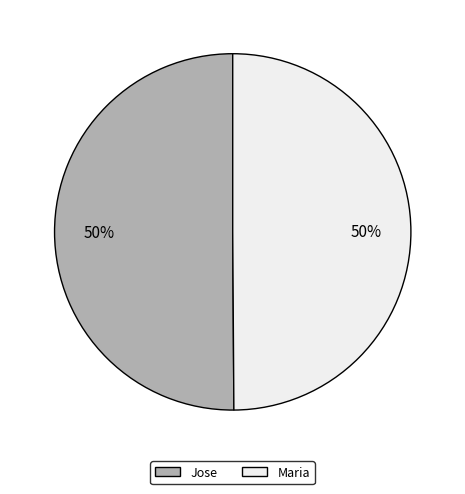

Combined, do Jose and Maria account for over 50%?

Yes